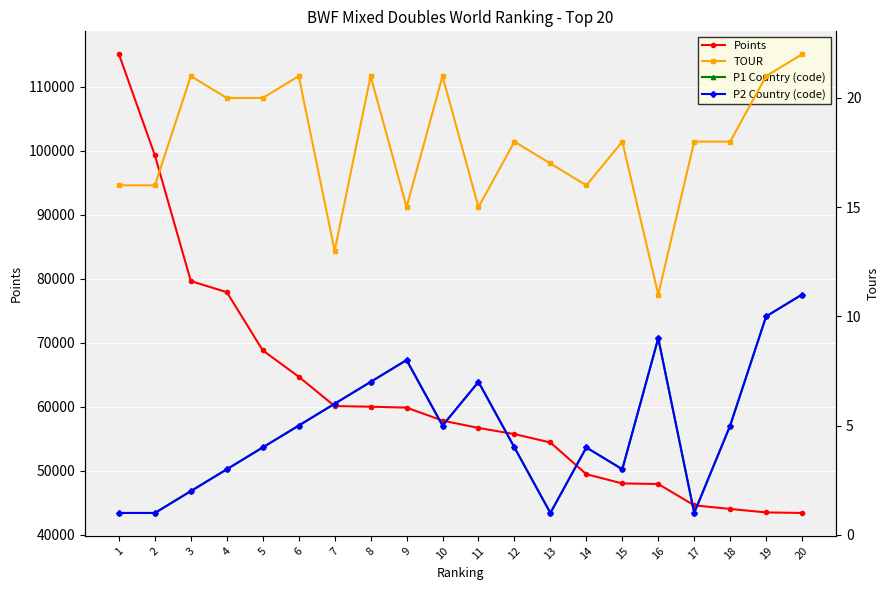

At which category does the chart reach its minimum across all series?

1